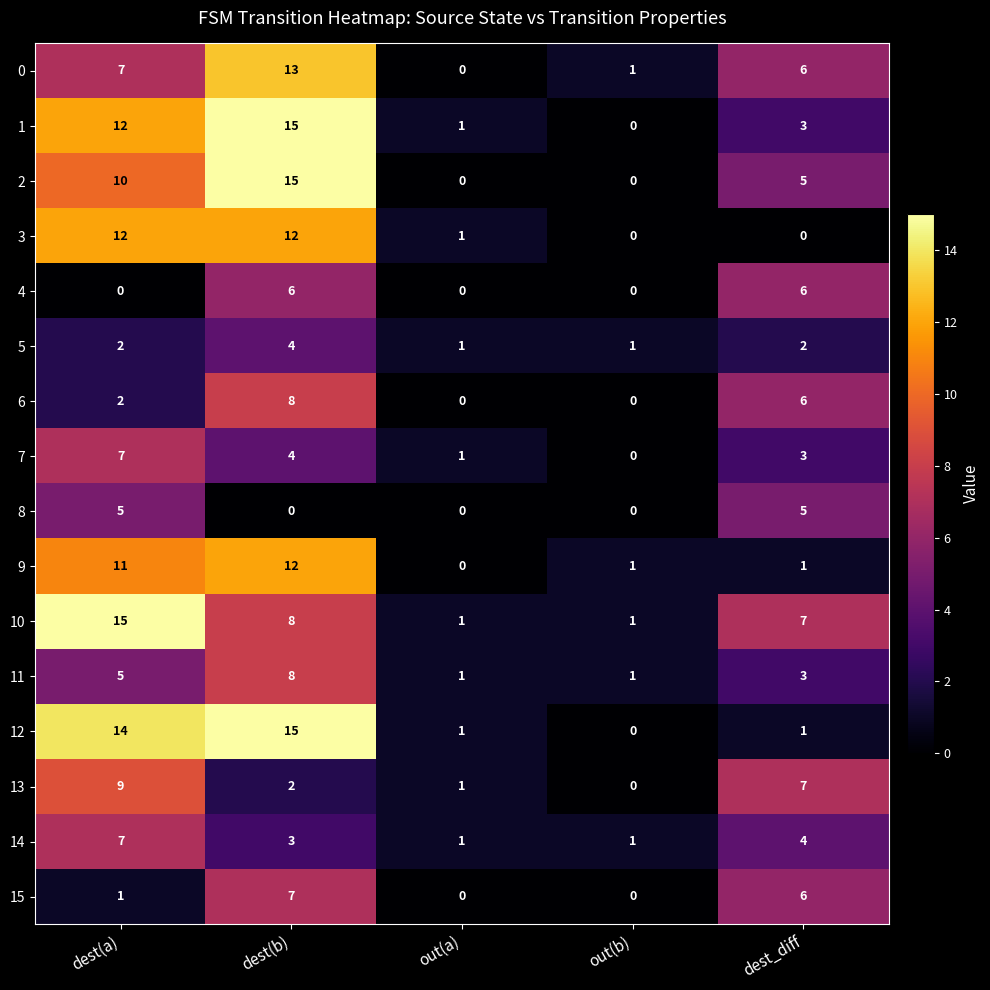

Which series has the largest total across all categories?

10